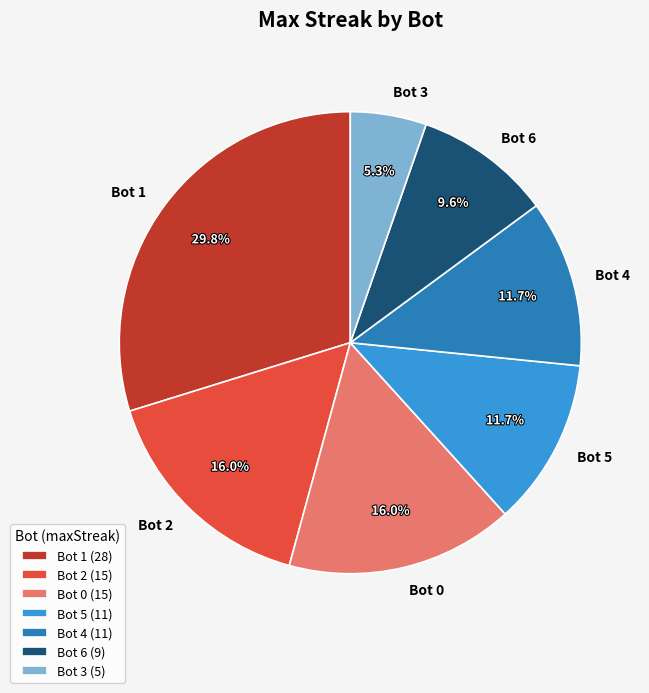

What percentage is NOT represented by Bot 0?

84.0%